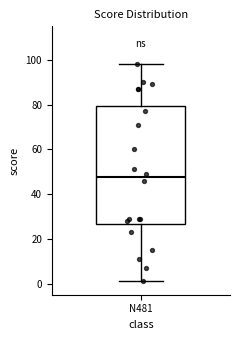

Read this box plot against the y-axis: the position of the median line, the range covered by the box, and the ends of both whiskers. The values are not printed on the chart, so give them approximately, as read against the axis.

median 48, box 26 to 80, whiskers 2 to 98